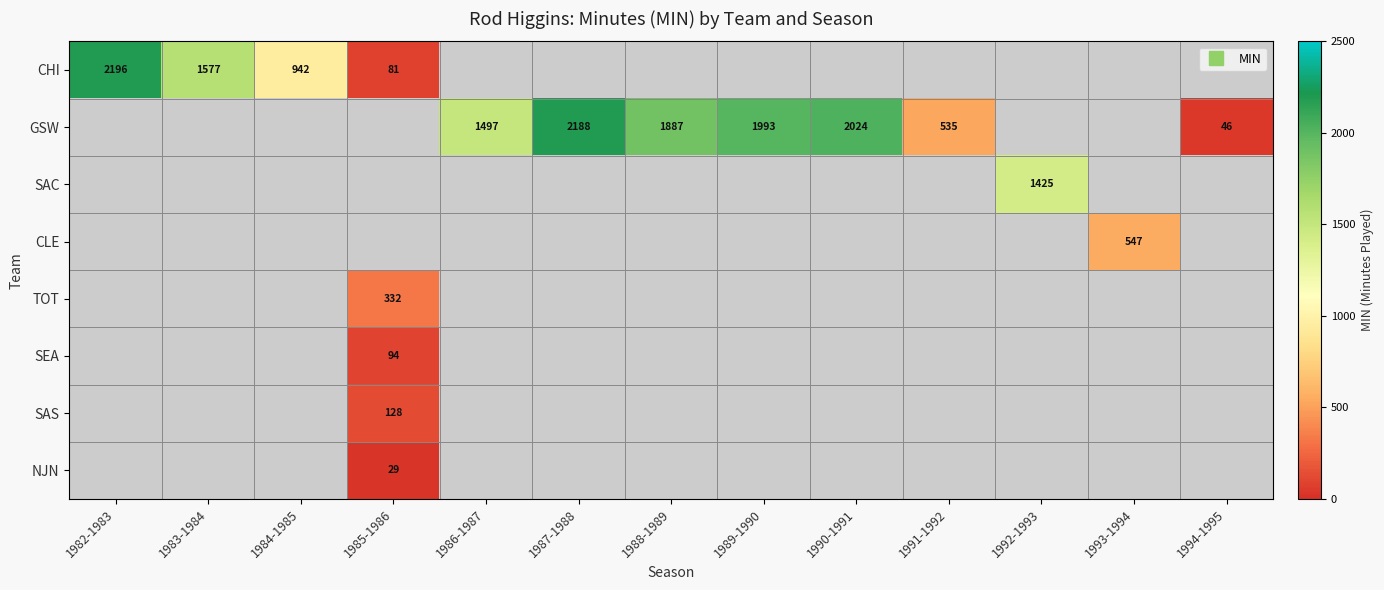

At how many categories does at least one series exceed 1606?

5